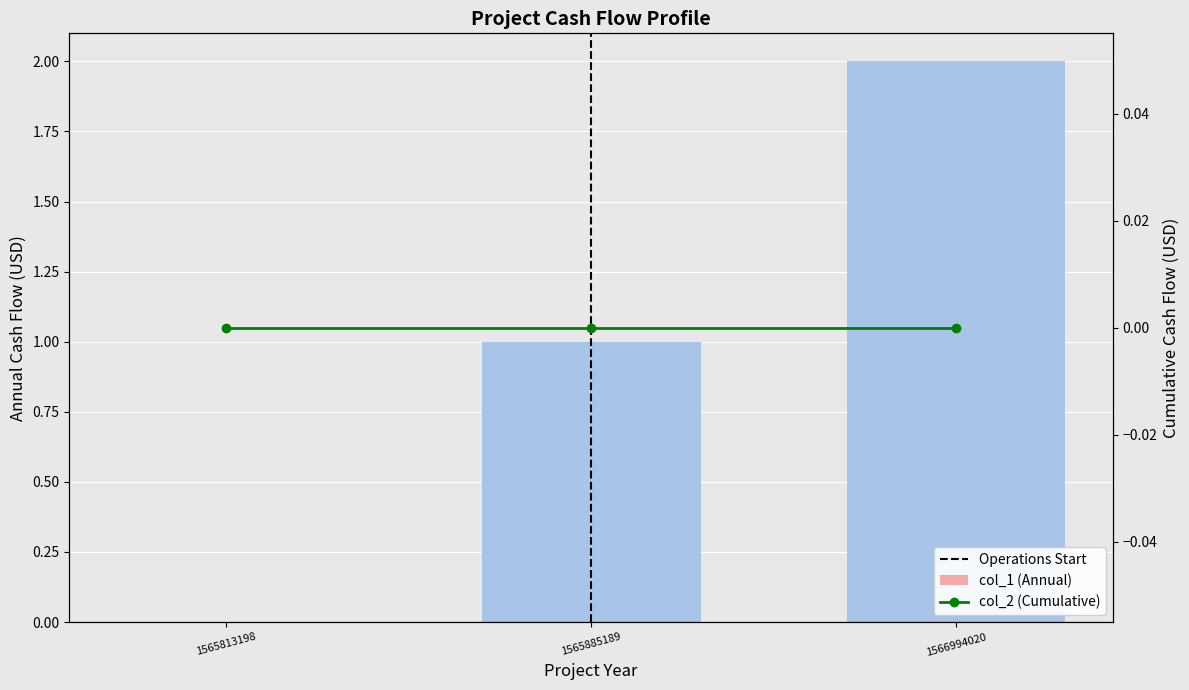

What is the maximum value shown in the chart?

2